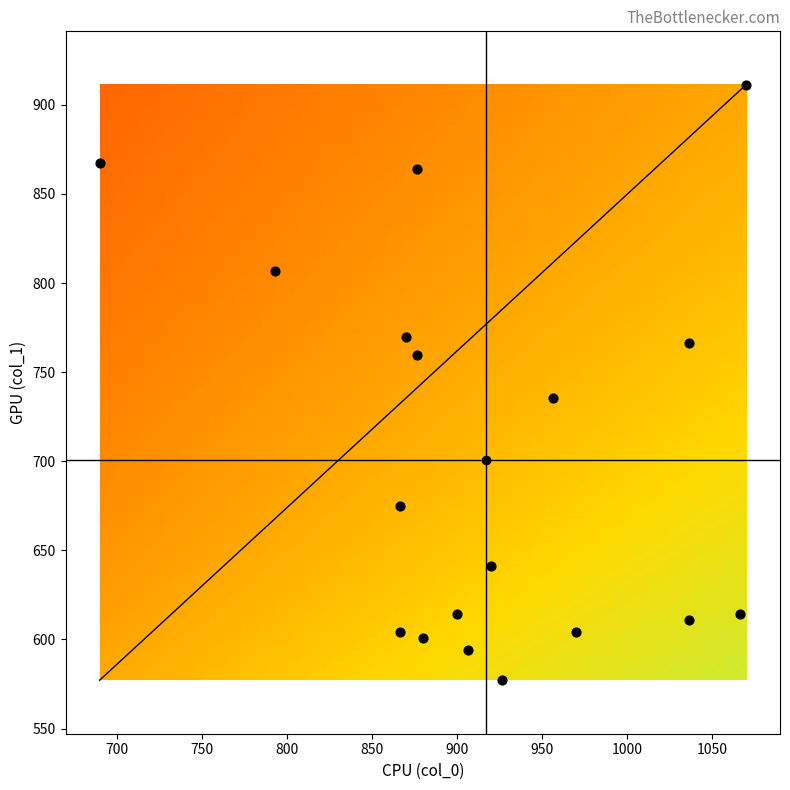

Between 17 and col_0, which is larger?

17